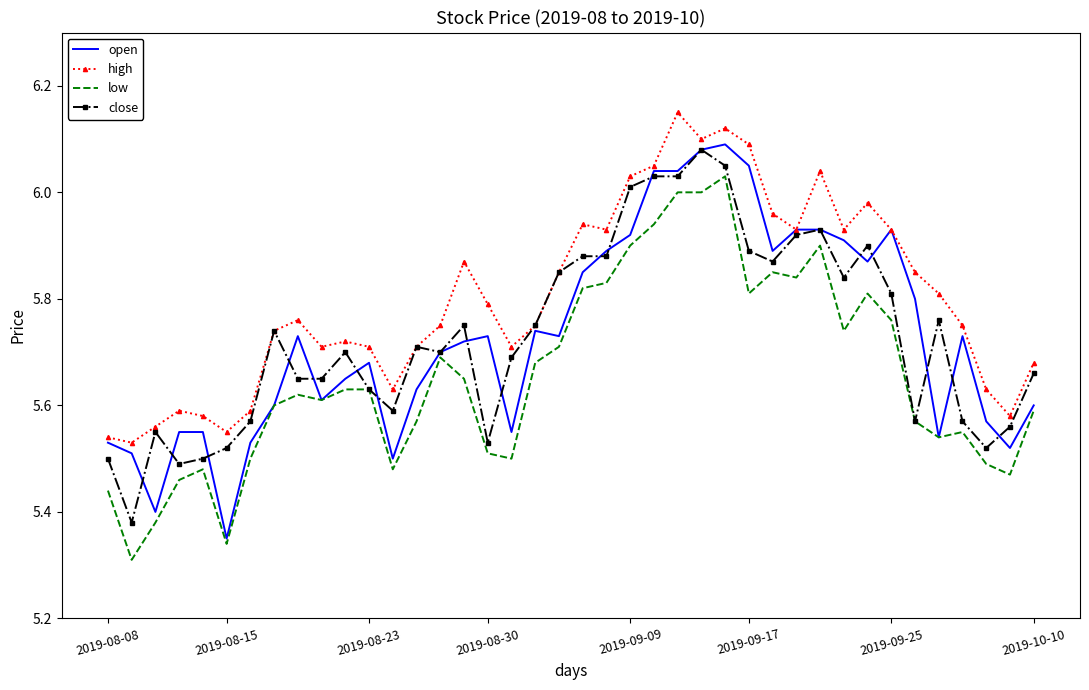

True or false: low and high intersect in this chart.

False